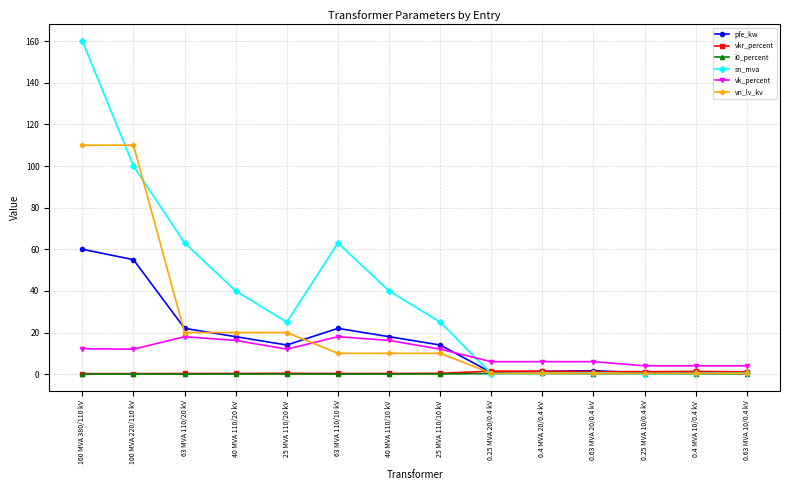

What is the label of the 5th point from the right?

0.4 MVA 20/0.4 kV